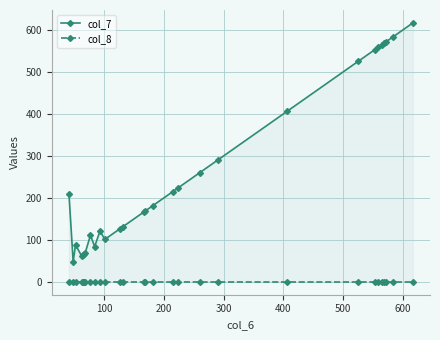

At how many categories does at least one series exceed 558?

6